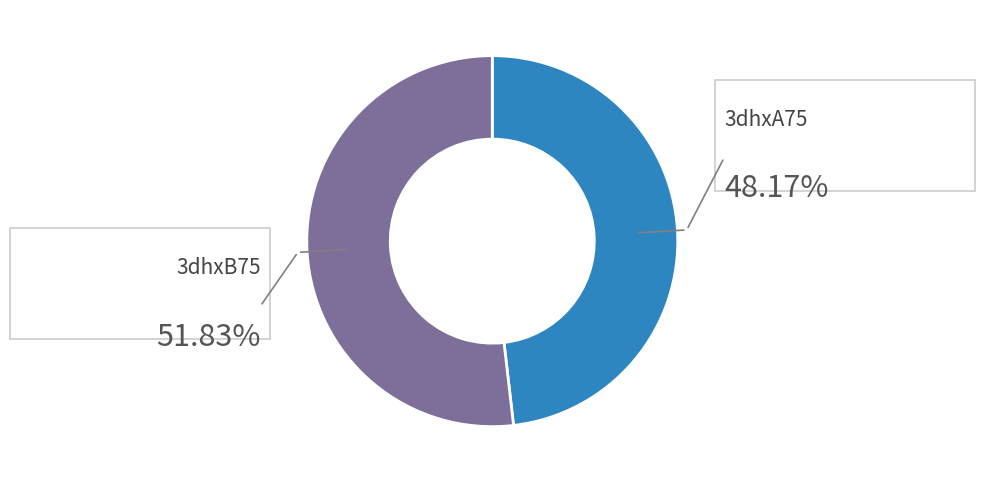

Is there a majority slice in this chart?

Yes